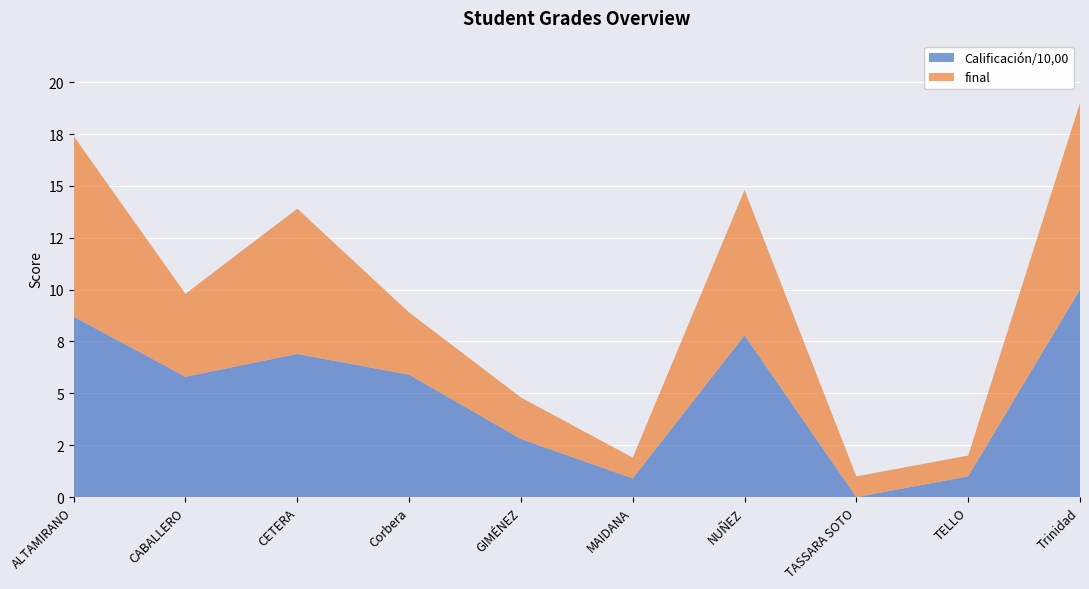

Reading right to left, list all the values displayed in this chart.

Calificación/10,00: Trinidad=10.0	TELLO=1.0	TASSARA SOTO=0.0	NUÑEZ=7.8	MAIDANA=0.9	GIMÉNEZ=2.8	Corbera=5.9	CETERA=6.9	CABALLERO=5.8	ALTAMIRANO=8.7
final: Trinidad=9.0	TELLO=1.0	TASSARA SOTO=1.0	NUÑEZ=7.0	MAIDANA=1.0	GIMÉNEZ=2.0	Corbera=3.0	CETERA=7.0	CABALLERO=4.0	ALTAMIRANO=8.7